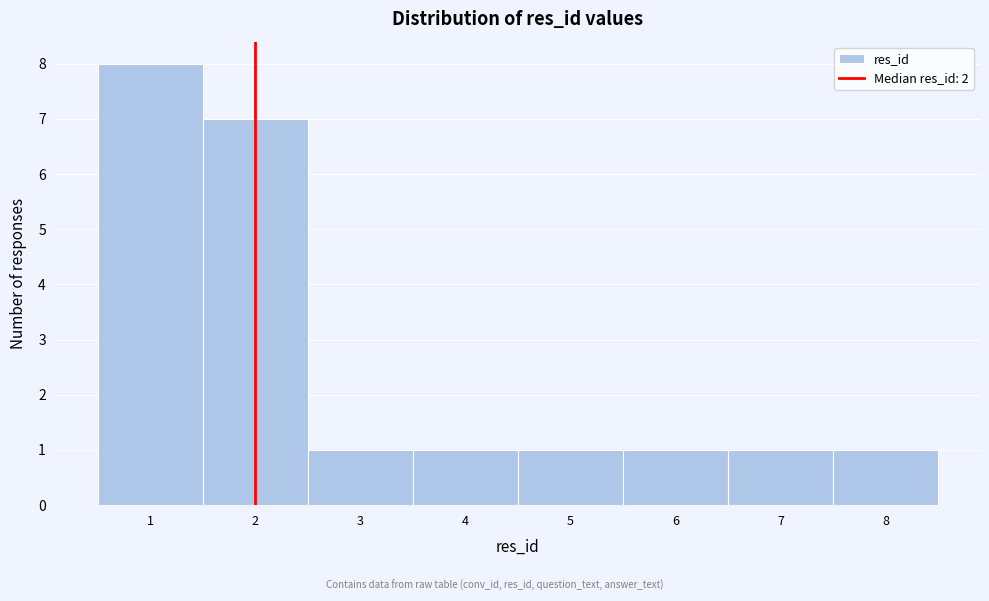

Over which range of the x-axis is the bar tallest?

0.5 to 1.5